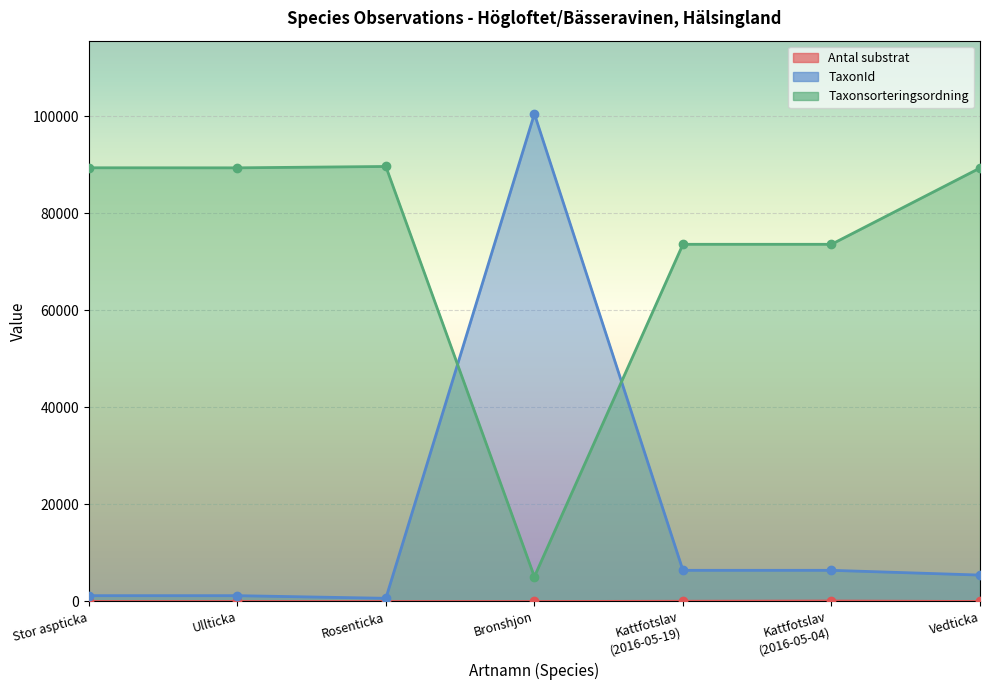

True or false: Taxonsorteringsordning has more than 1 points higher than both neighbors.

False